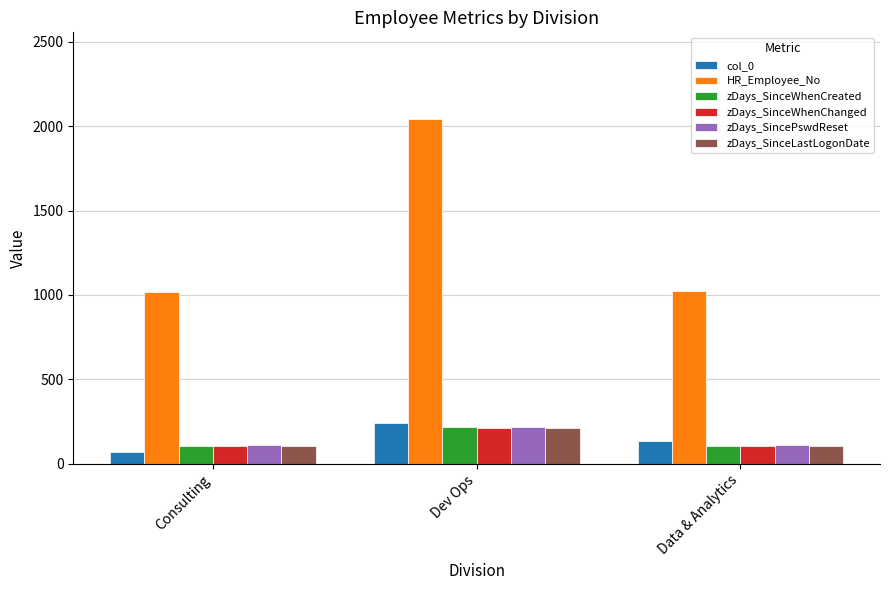

Which series has the widest spread of values?

HR_Employee_No